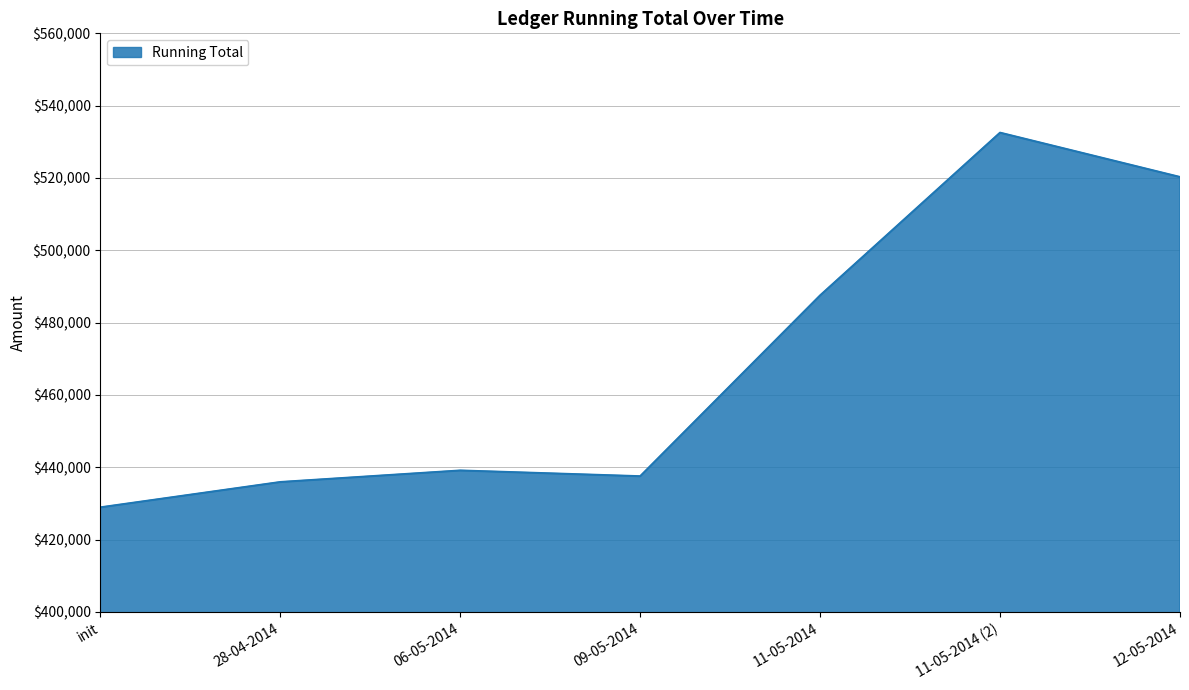

Which category has the lowest value across all series?

init